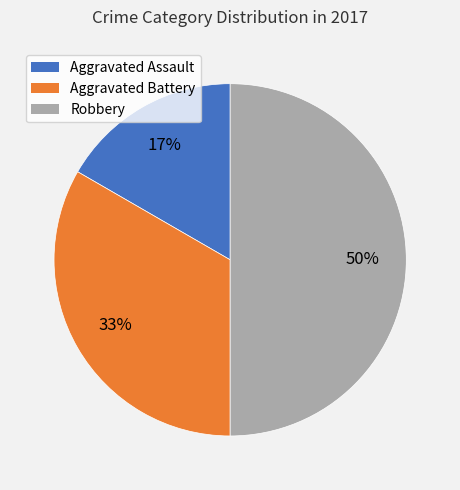

Which has a higher value, Aggravated Assault or Robbery?

Robbery